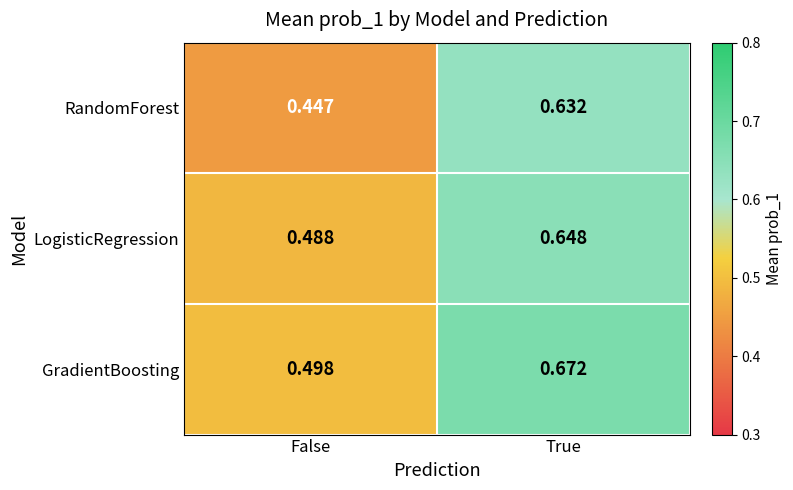

At which label does LogisticRegression reach its minimum?

False